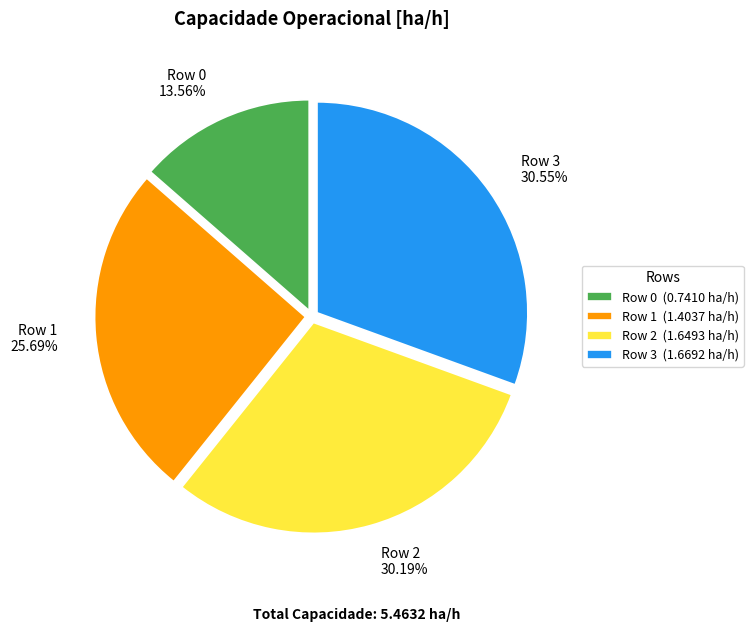

Is Row 0 the majority of the pie?

No